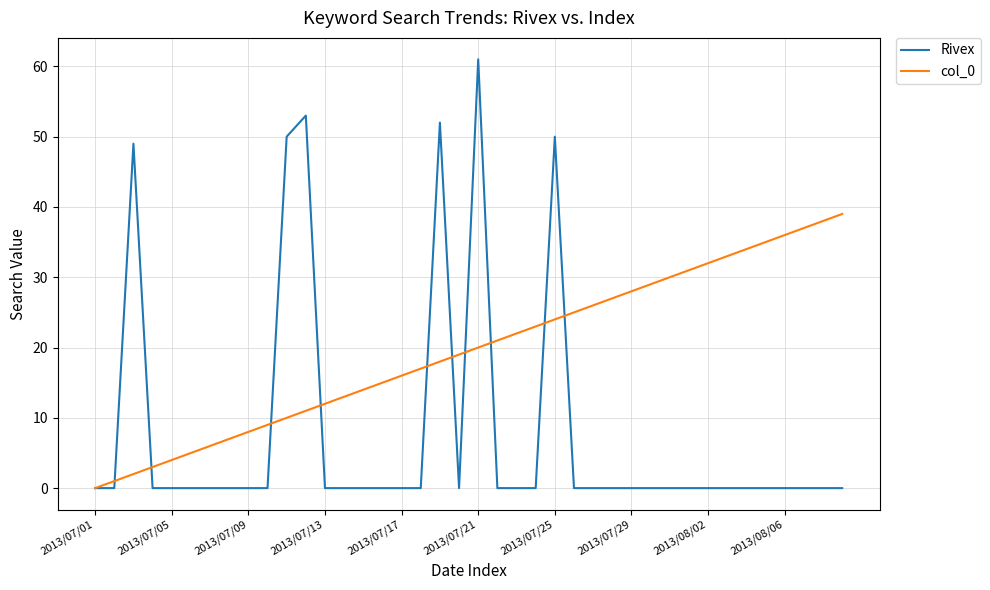

Rank the series by their maximum value, from lowest to highest.

col_0, Rivex